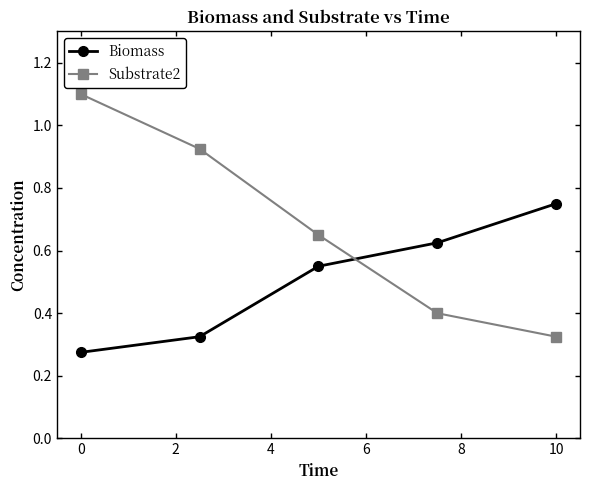

List the series in order of their overall mean, highest first.

Substrate2, Biomass